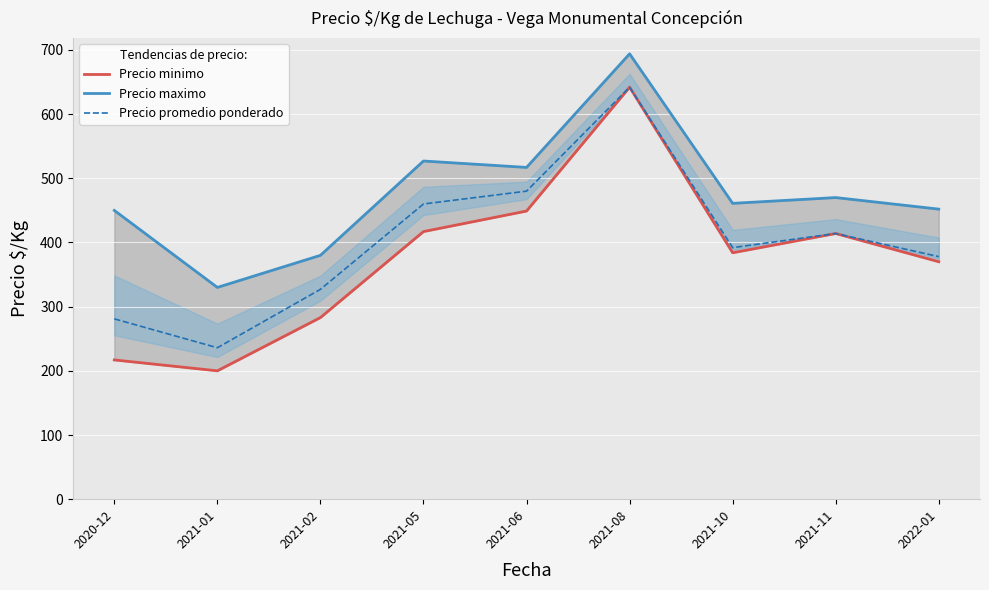

What is the sum of all Precio promedio ponderado values?

3610